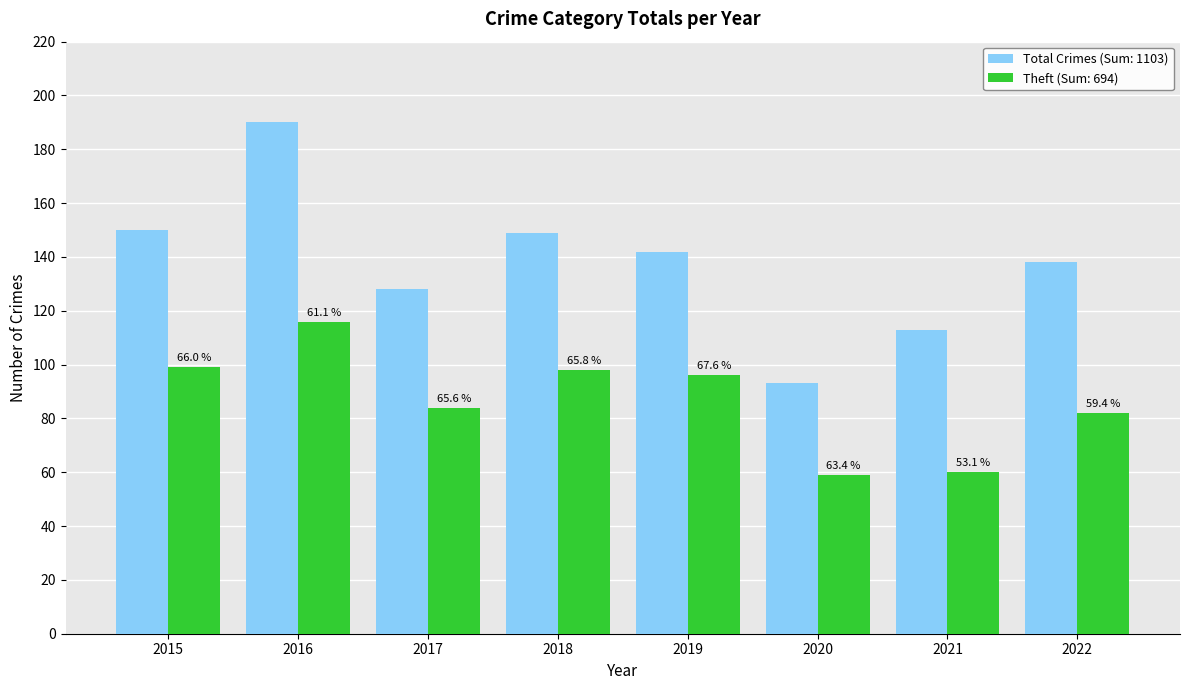

How many bars are there in each group?

2